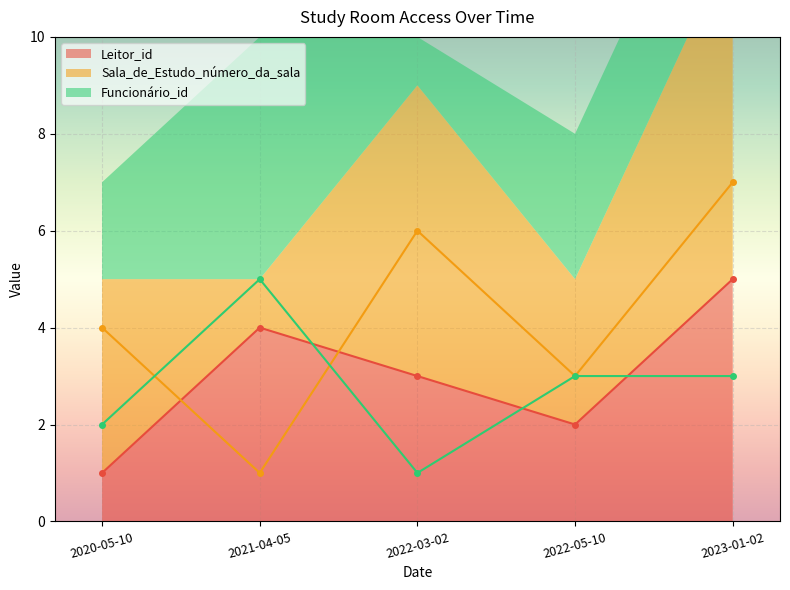

What is the label of the 5th point from the right?

2020-05-10